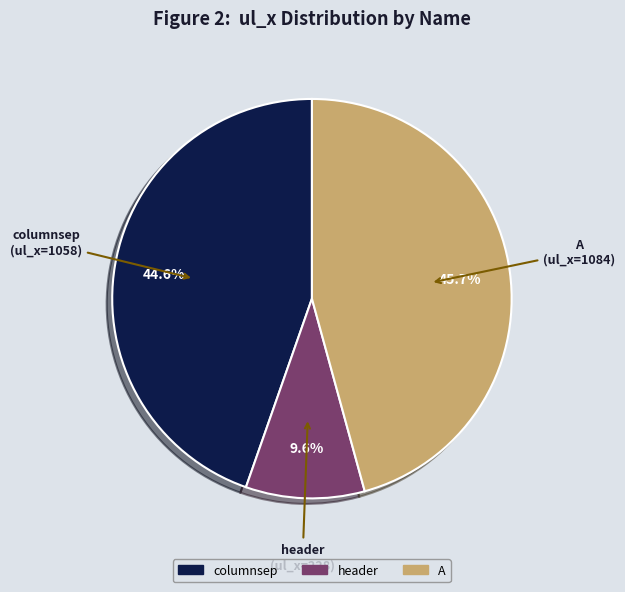

To the nearest percent, what is the combined percentage of A and columnsep?

90%